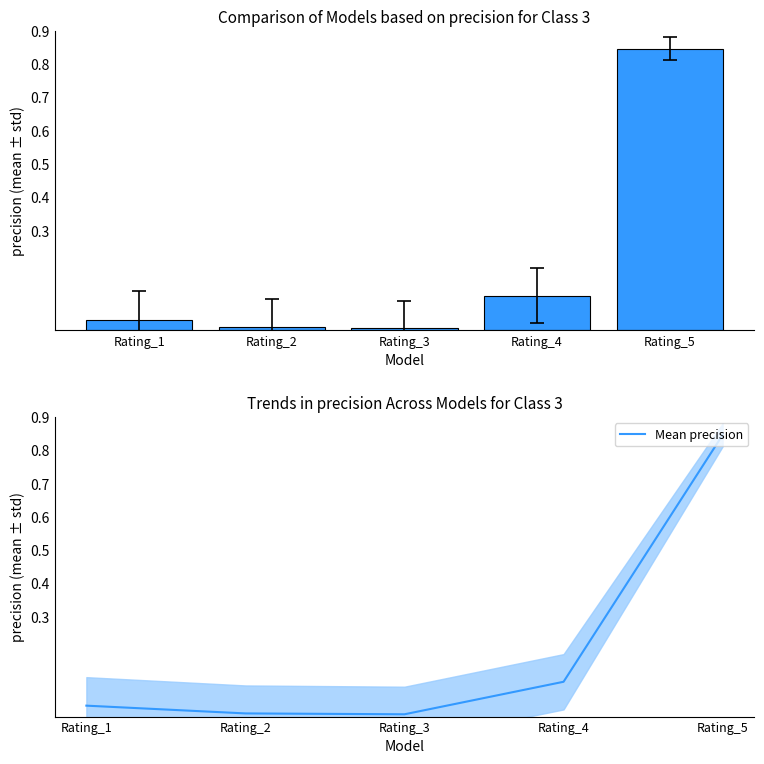

List the labels in order of value, smallest first.

Rating_3, Rating_2, Rating_1, Rating_4, Rating_5